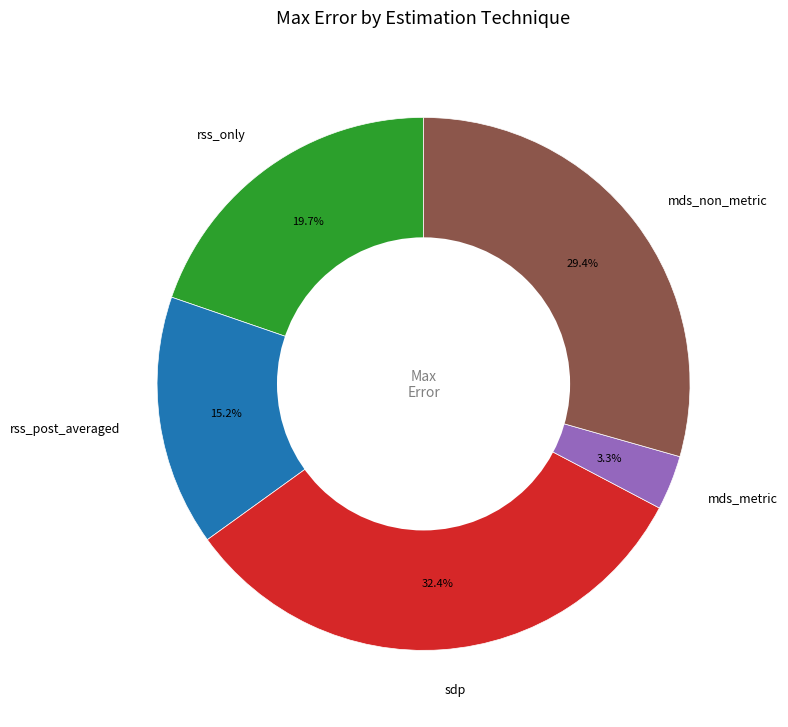

What is the smallest slice in the pie chart?

mds_metric